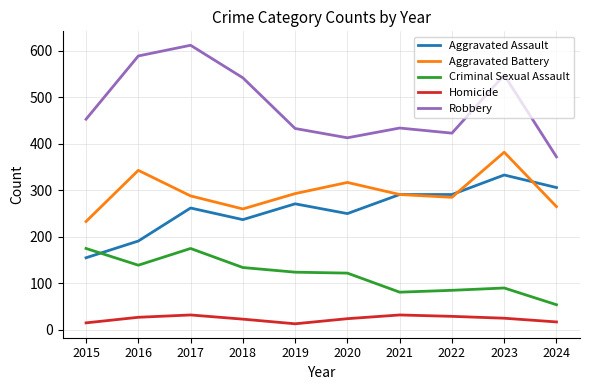

What is the smallest value displayed?

13